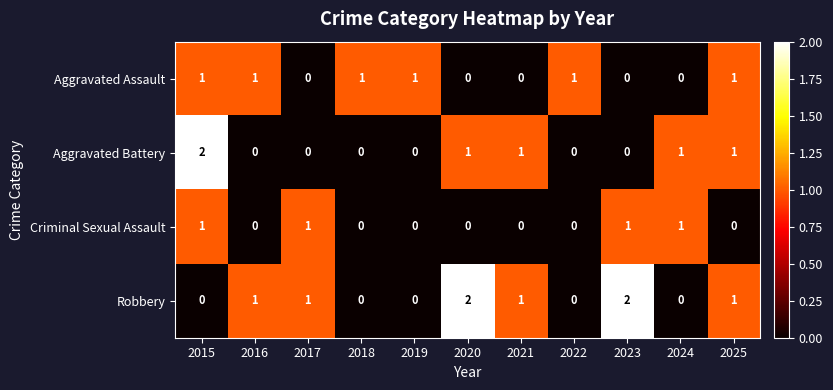

At which category is the sum across all series the highest?

2015